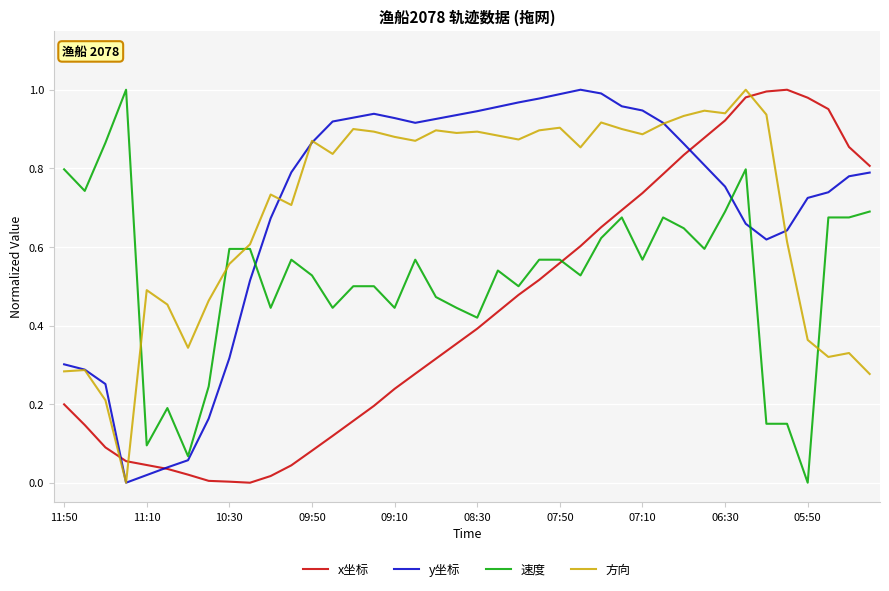

What is the value of the 方向 point at the 24th from the left?

0.9